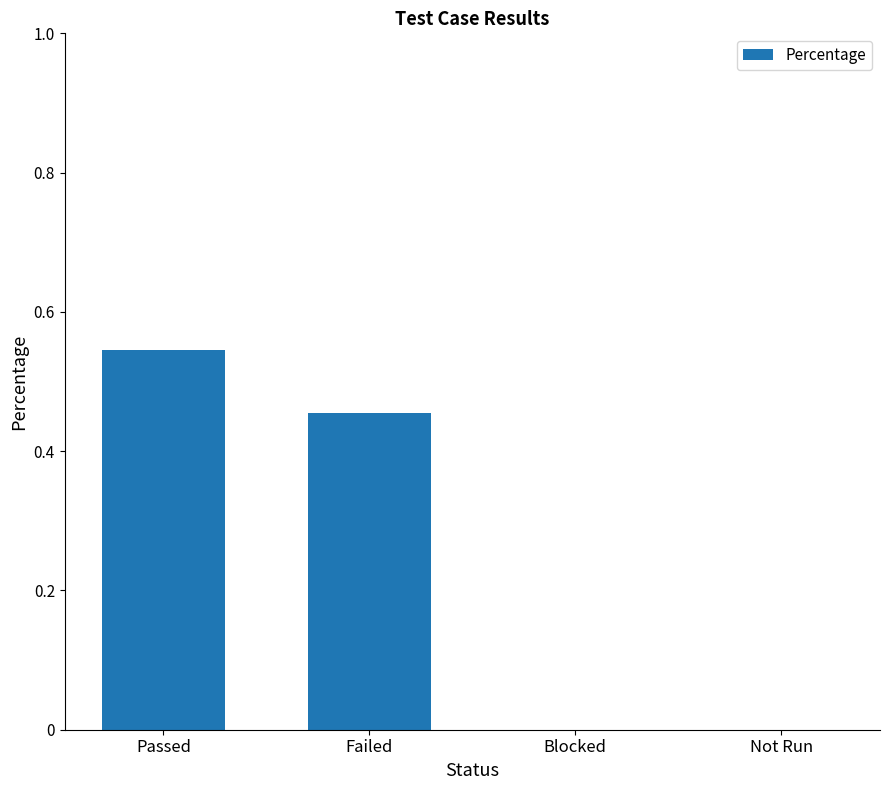

True or false: the data shows 0.3 at Passed.

False